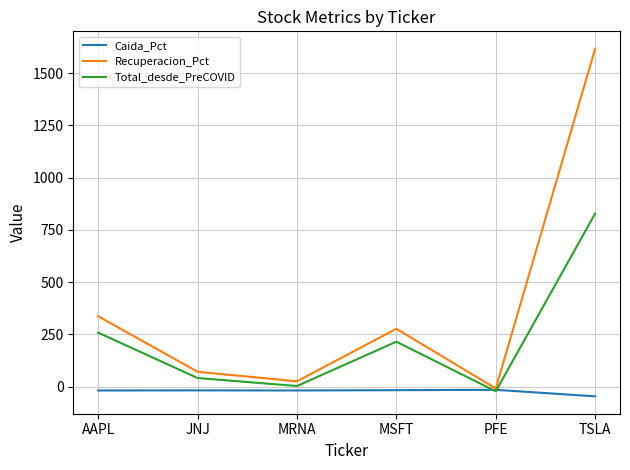

How many distinct data groups are displayed?

3